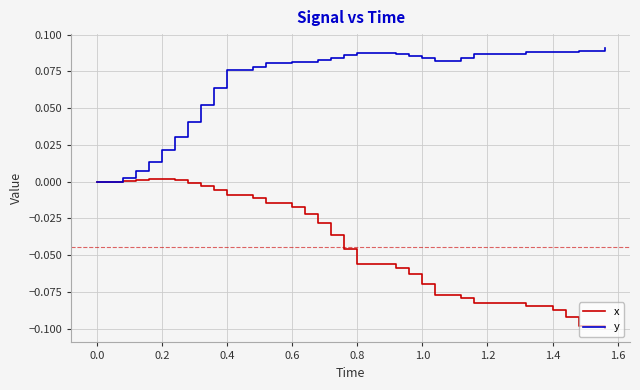

Rank the series by their average value, from highest to lowest.

y, x